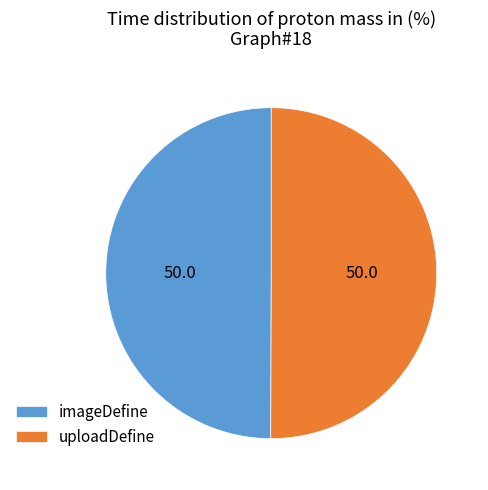

The uploadDefine slice represents 50% of the pie. True or false?

True